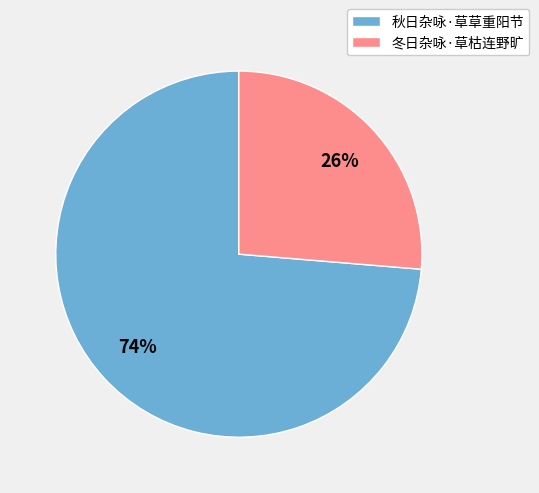

True or false: 冬日杂咏·草枯连野旷 accounts for 13% of the total.

False